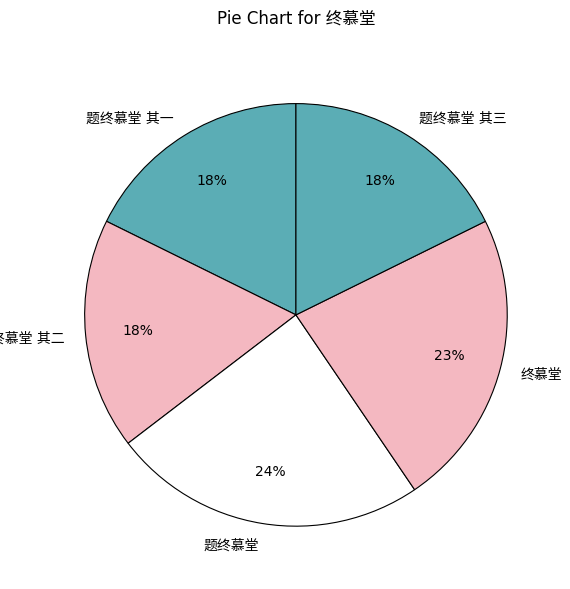

Does any single category account for the majority?

No